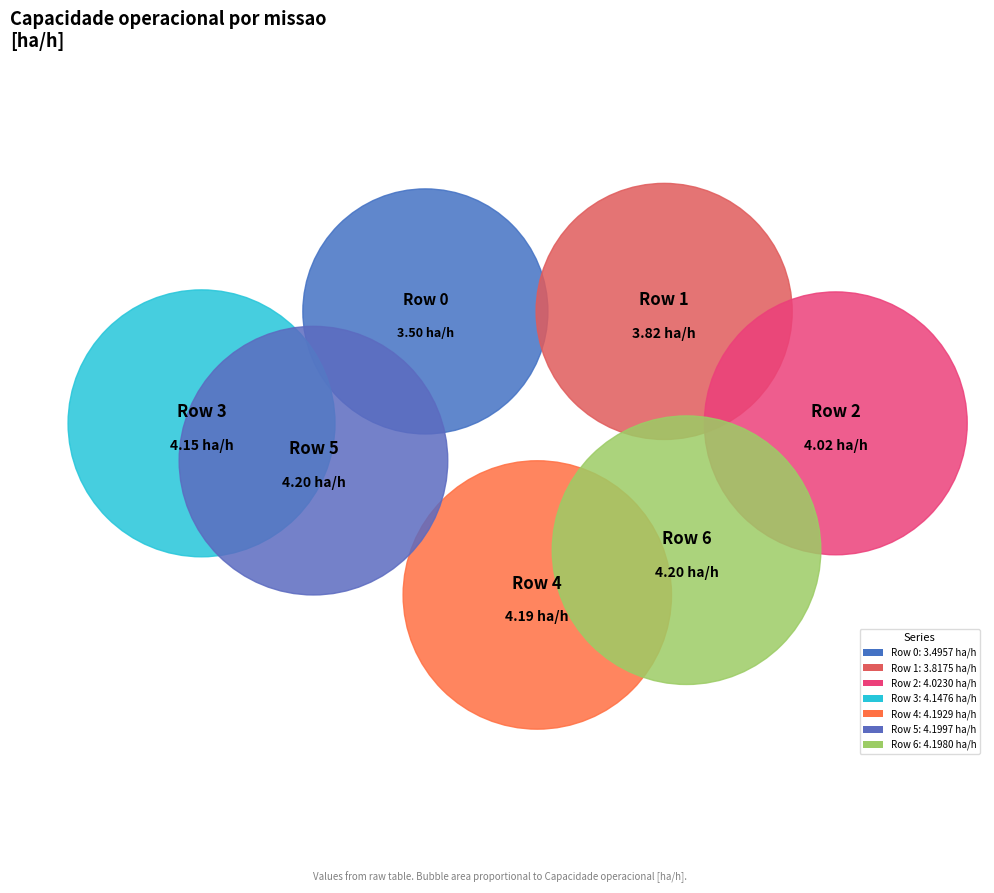

What is the change in value from Row 2 to Row 4?

+0.2